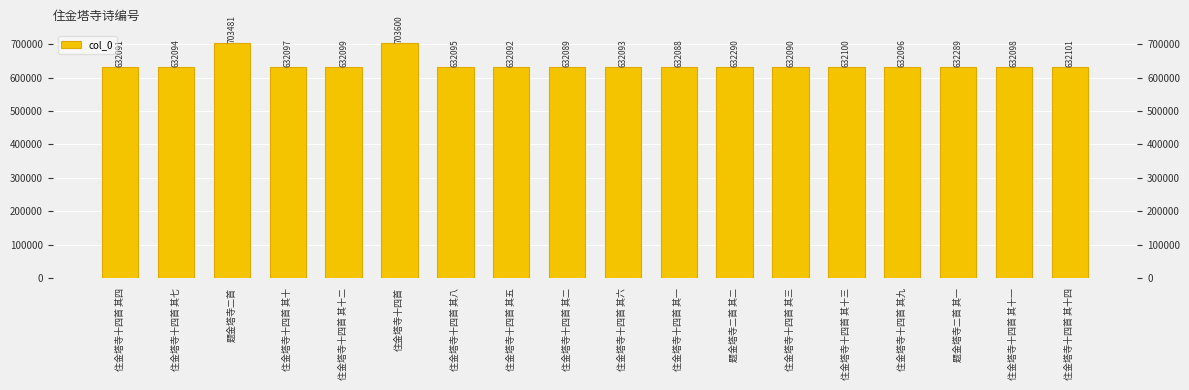

Reading left to right, transcribe all the data shown in this chart.

住金塔寺十四首 其四=632091	住金塔寺十四首 其七=632094	题金塔寺二首=703481	住金塔寺十四首 其十=632097	住金塔寺十四首 其十二=632099	住金塔寺十四首=703600	住金塔寺十四首 其八=632095	住金塔寺十四首 其五=632092	住金塔寺十四首 其二=632089	住金塔寺十四首 其六=632093	住金塔寺十四首 其一=632088	题金塔寺二首 其二=632290	住金塔寺十四首 其三=632090	住金塔寺十四首 其十三=632100	住金塔寺十四首 其九=632096	题金塔寺二首 其一=632289	住金塔寺十四首 其十一=632098	住金塔寺十四首 其十四=632101